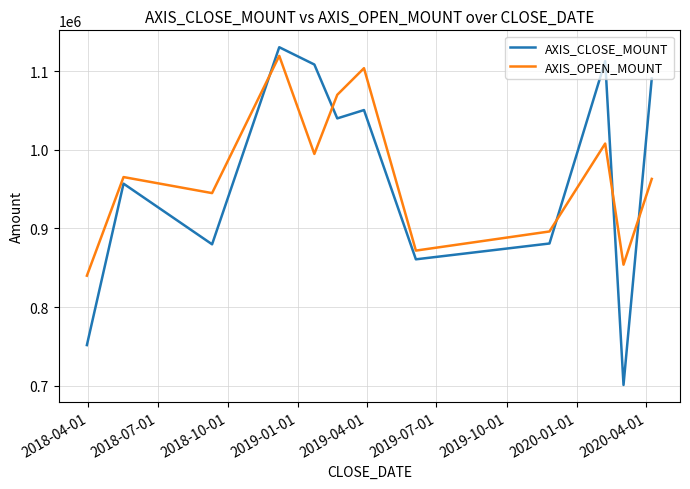

After their last crossing, which series has the higher values: AXIS_CLOSE_MOUNT or AXIS_OPEN_MOUNT?

AXIS_CLOSE_MOUNT